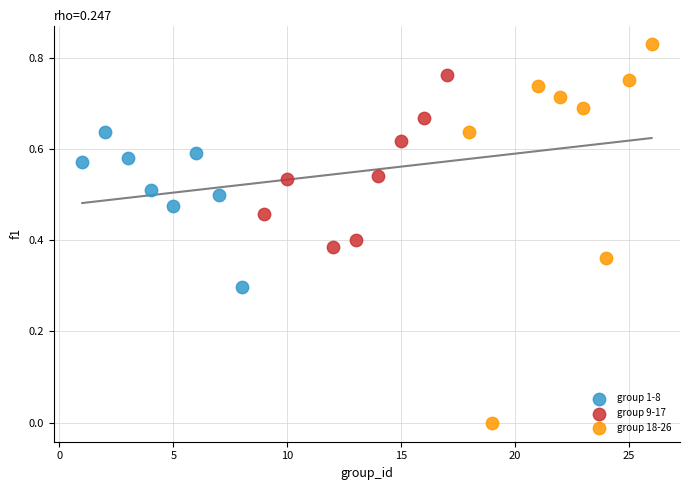

Which series has the widest spread of Y values?

group 18-26